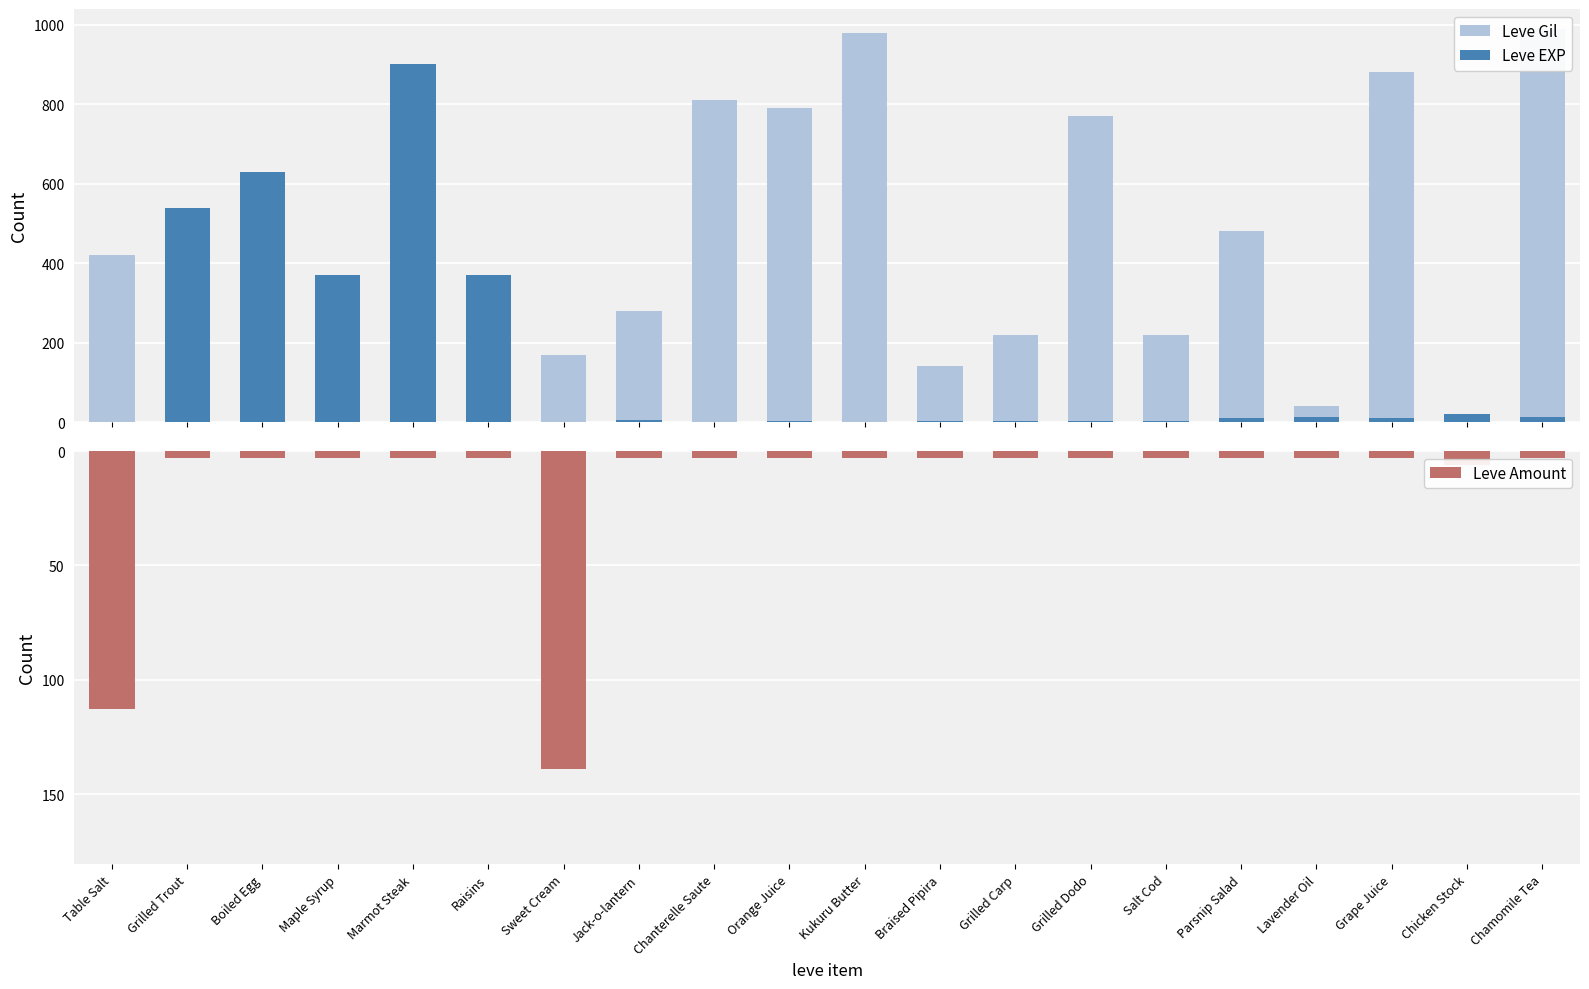

List the labels in order of Leve EXP value, smallest first.

Table Salt, Sweet Cream, Chanterelle Saute, Kukuru Butter, Orange Juice, Braised Pipira, Grilled Carp, Salt Cod, Grilled Dodo, Jack-o-lantern, Parsnip Salad, Grape Juice, Chamomile Tea, Lavender Oil, Chicken Stock, Maple Syrup, Raisins, Grilled Trout, Boiled Egg, Marmot Steak